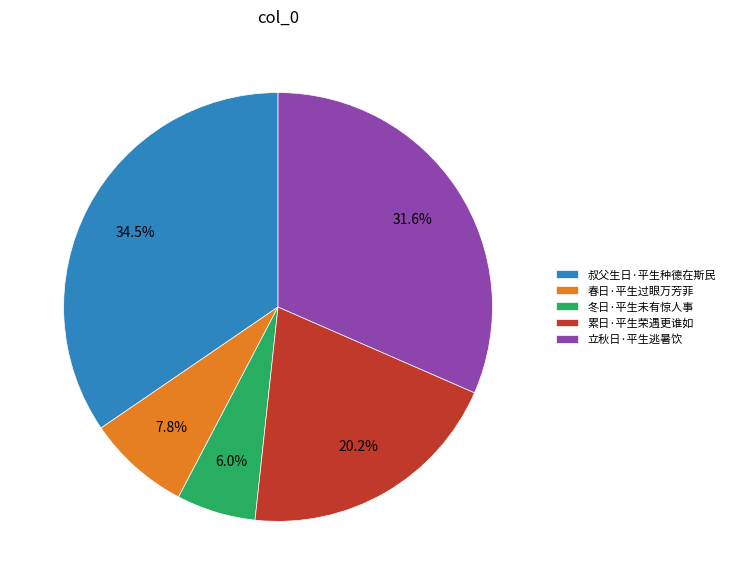

The 累日·平生荣遇更谁如 slice represents 8% of the pie. True or false?

False